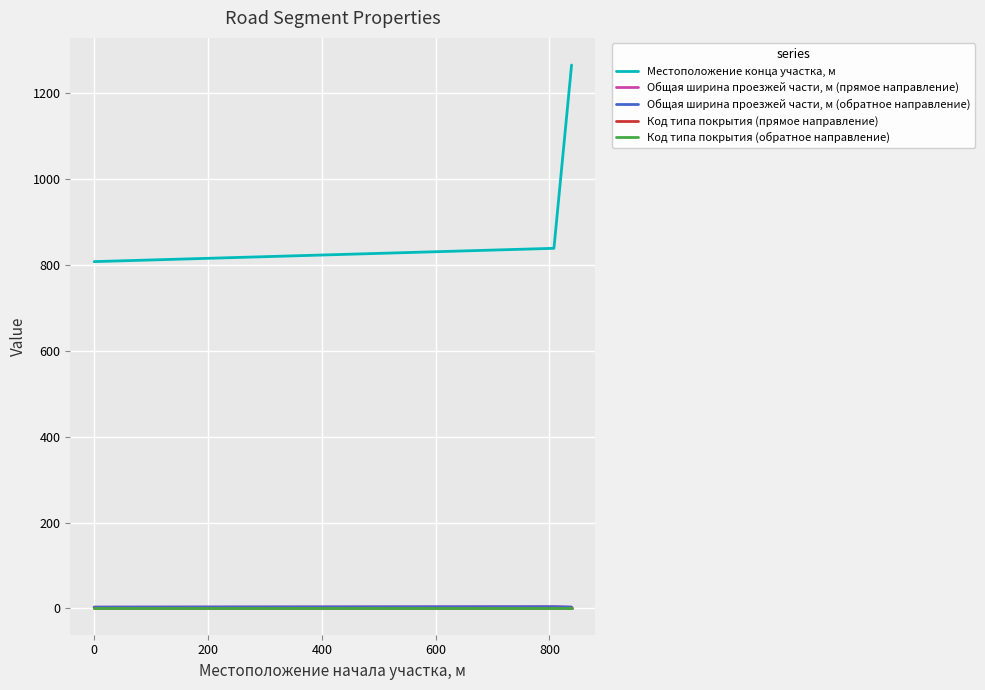

Rank the series by their maximum value, from highest to lowest.

Местоположение конца участка, м, Общая ширина проезжей части, м (прямое направление), Общая ширина проезжей части, м (обратное направление), Код типа покрытия (прямое направление), Код типа покрытия (обратное направление)